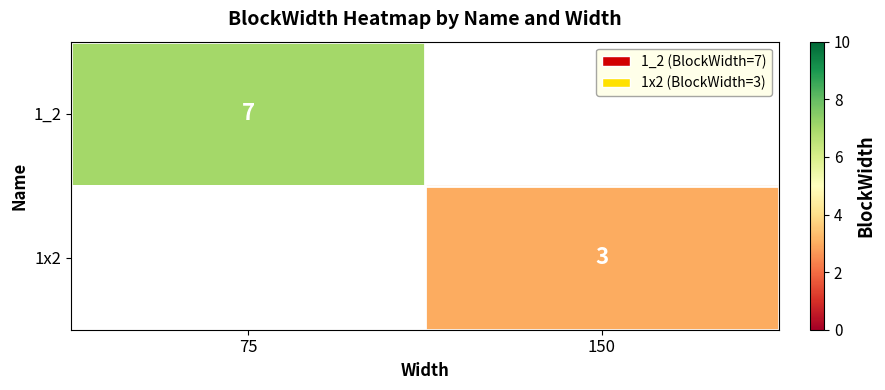

The 1x2 series shows 5 at 150. True or false?

False